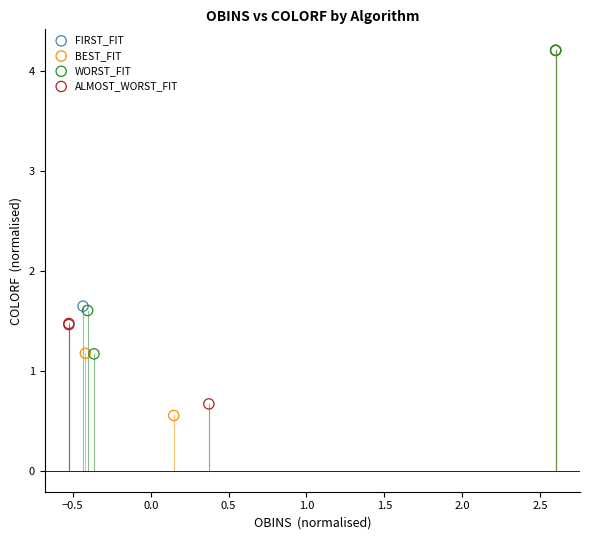

Which series has the largest Y range (max minus min)?

BEST_FIT